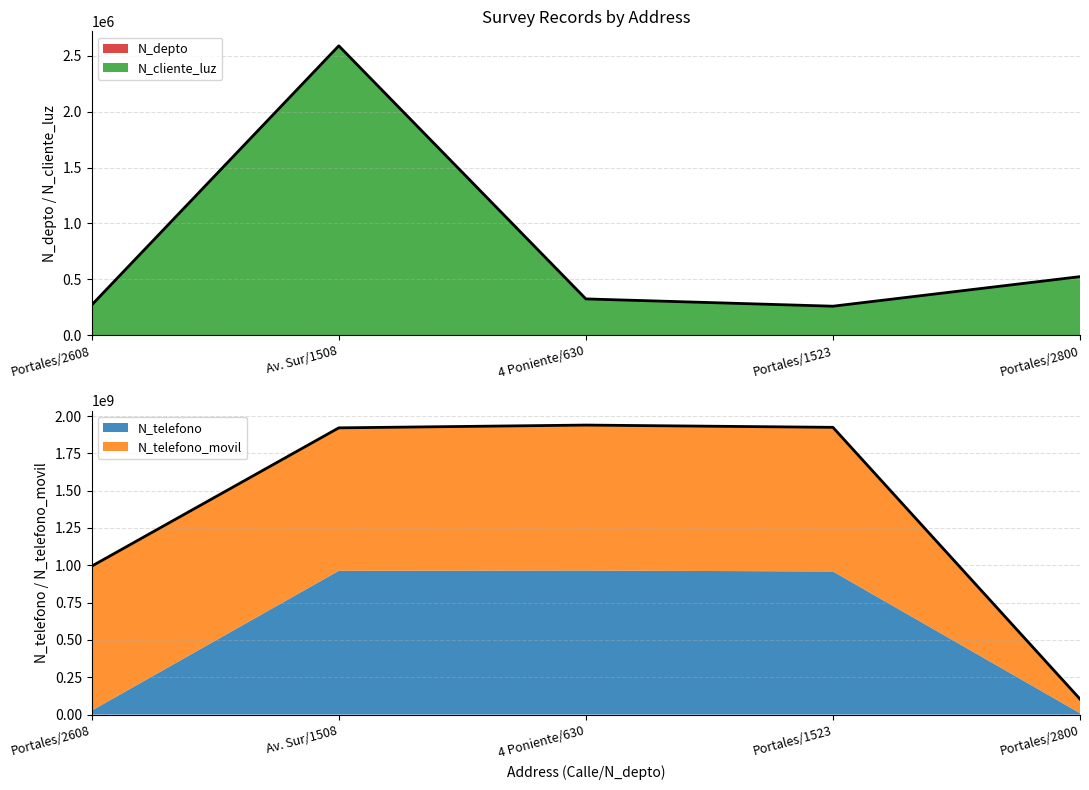

Count the number of data series in this chart.

2